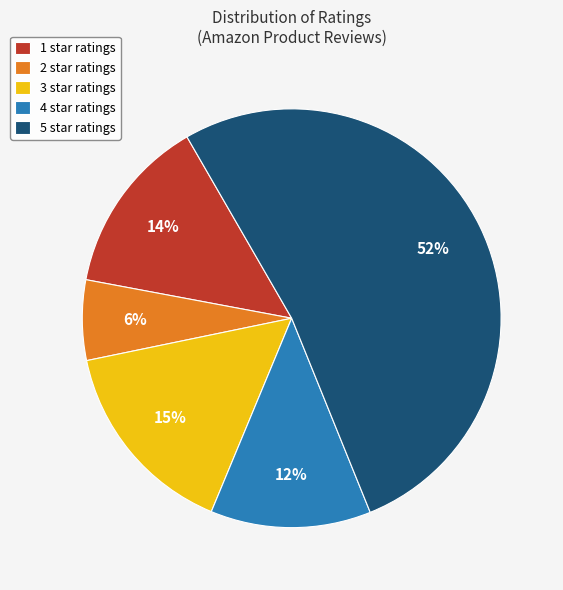

Between 5 star ratings and 4 star ratings, which is larger?

5 star ratings